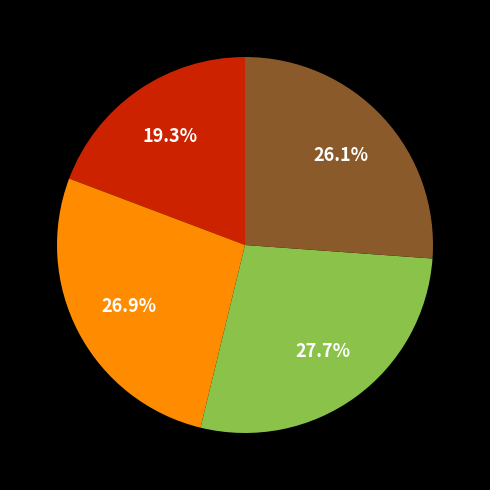

Count the number of slices in the pie.

4